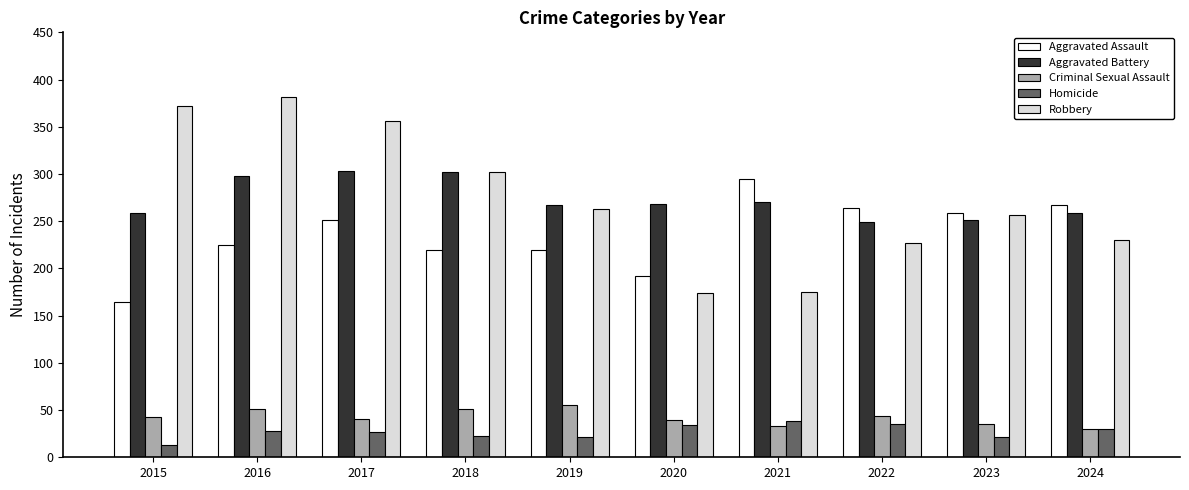

At which category does the chart reach its minimum across all series?

2015